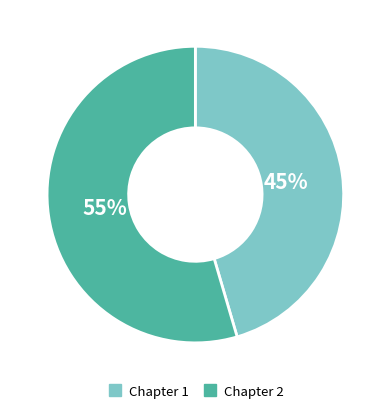

Is there any slice that represents more than half of the pie?

Yes